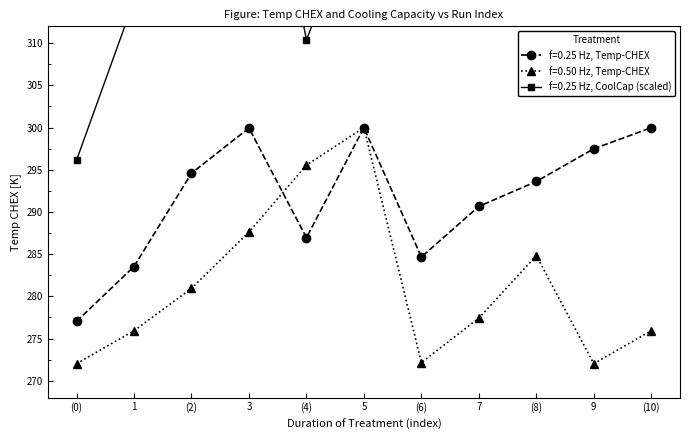

In 0.25 Hz, how many points are higher than both neighbors (excluding endpoints)?

2